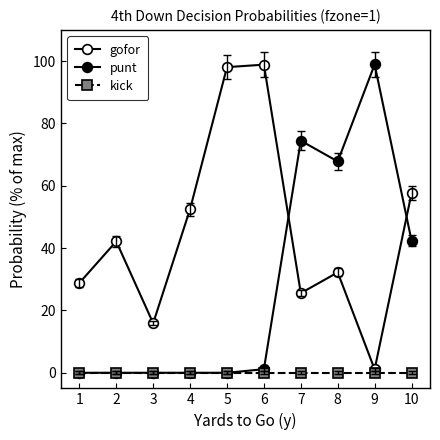

What is the average value of the punt series?

28.5